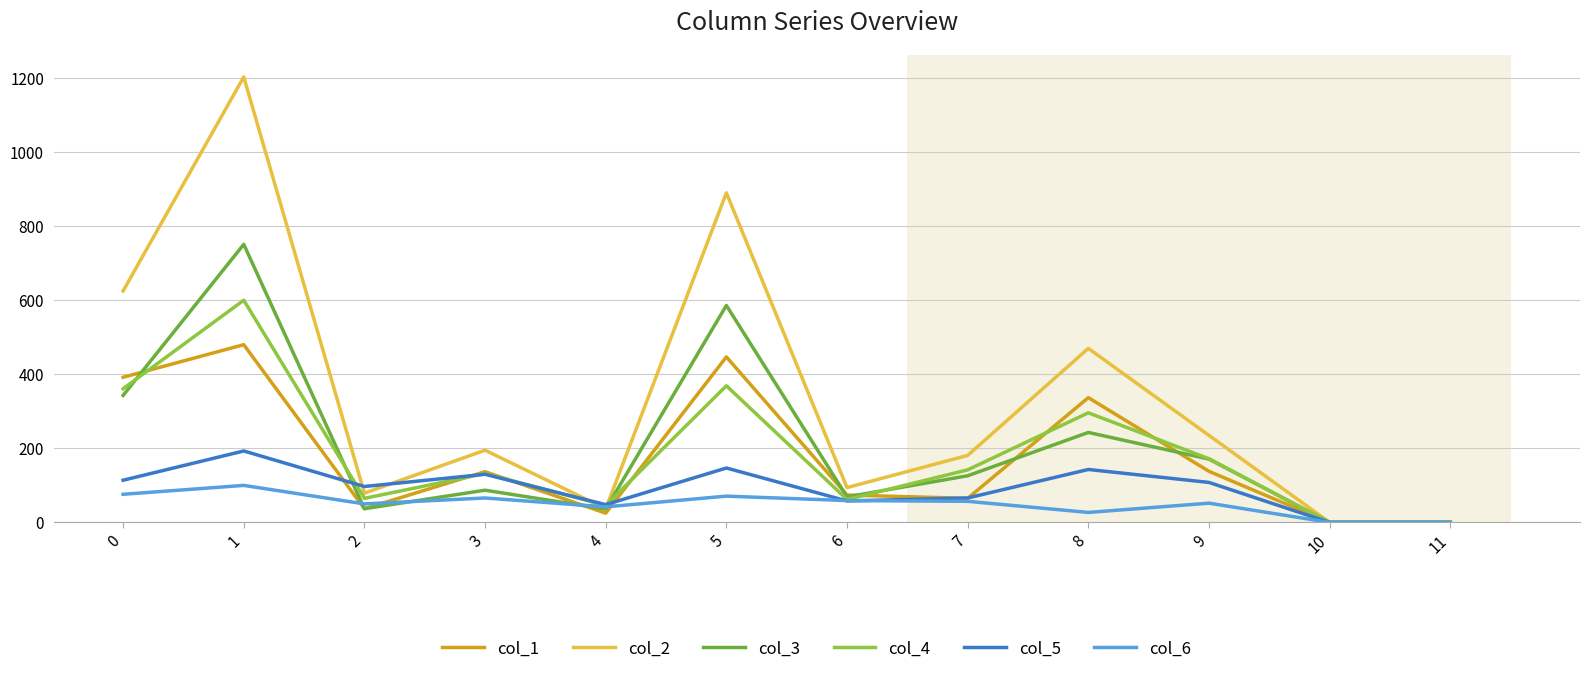

Where is the first local minimum for col_5?

2